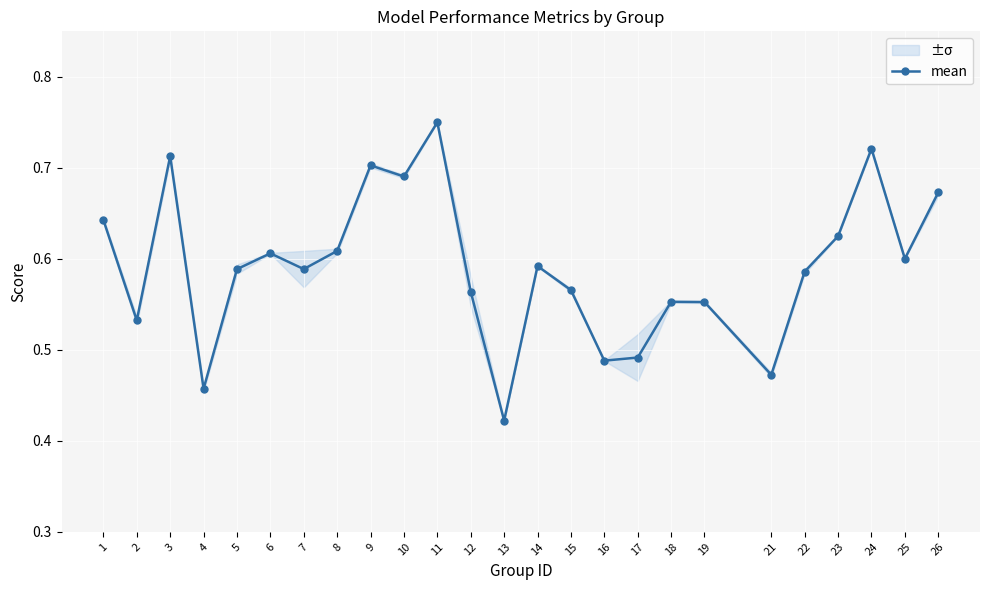

How many points are higher than both their immediate neighbors (excluding endpoints)?

7